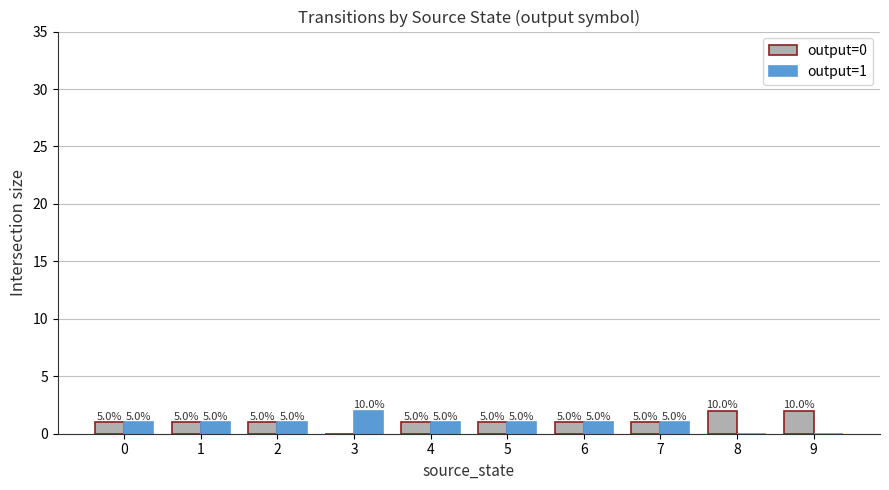

Does the chart contain stacked bars?

No